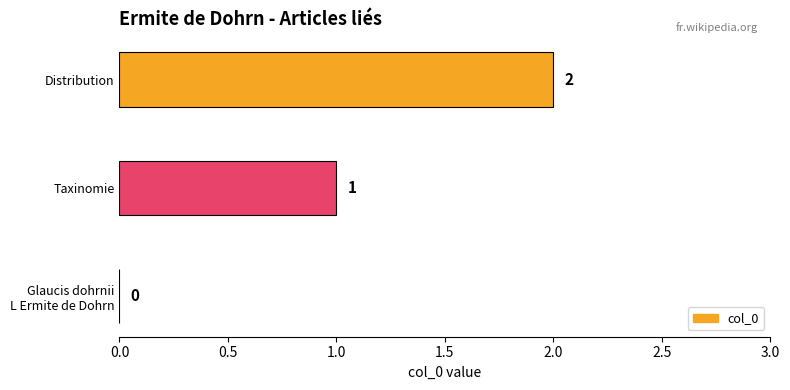

At which label is the value closest to 1?

Taxinomie